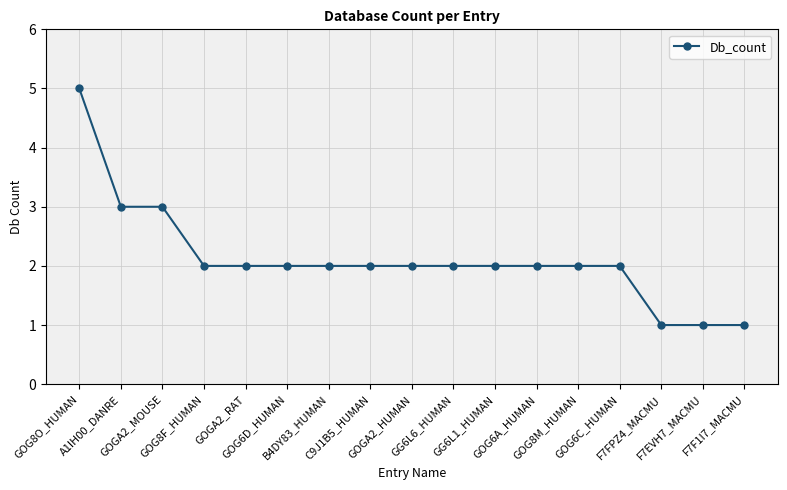

Is this an area chart (filled region under the line)?

No